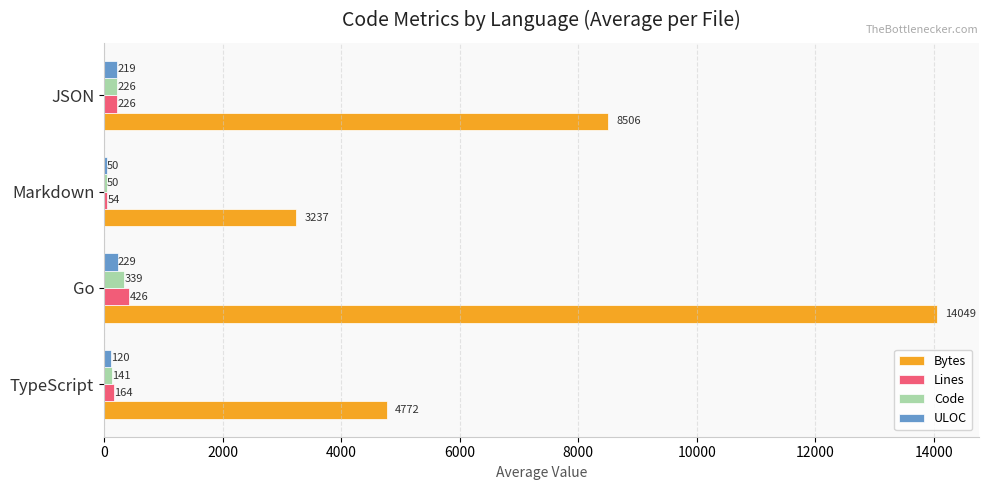

Which series changed the most between TypeScript and Markdown?

Bytes